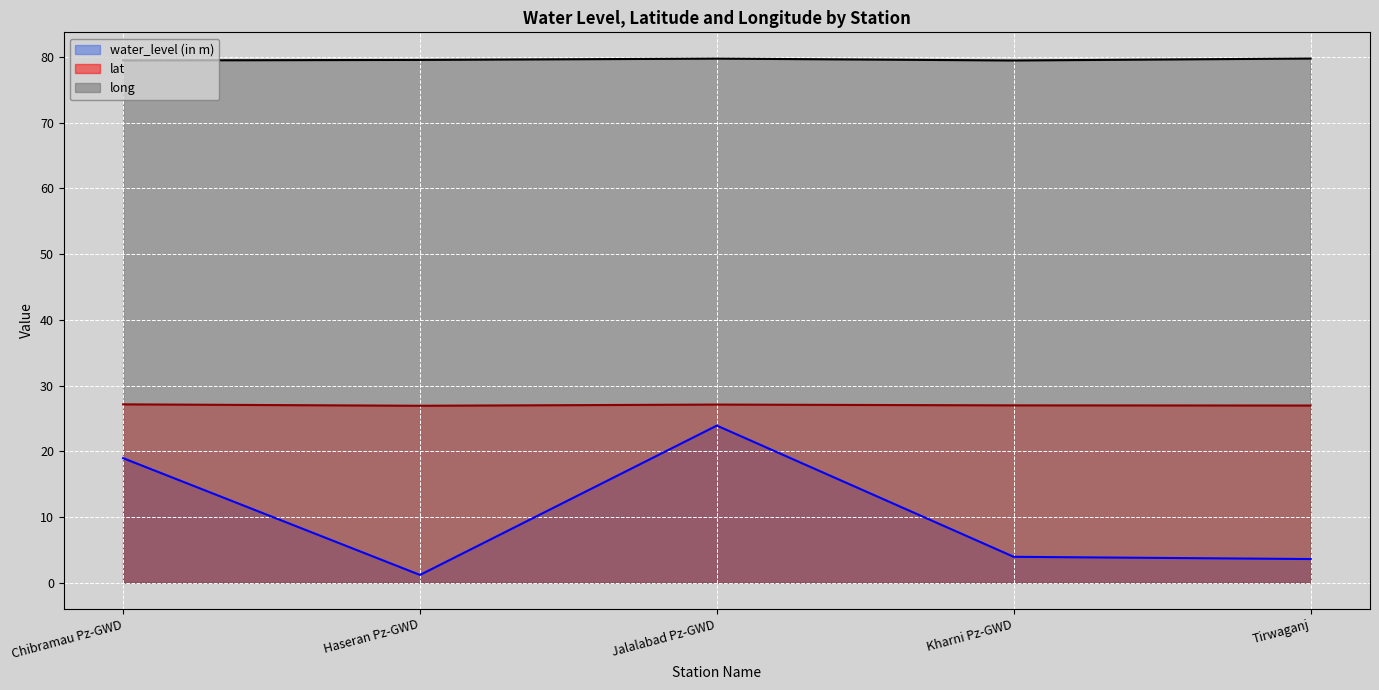

What is the maximum value shown in the chart?

79.8